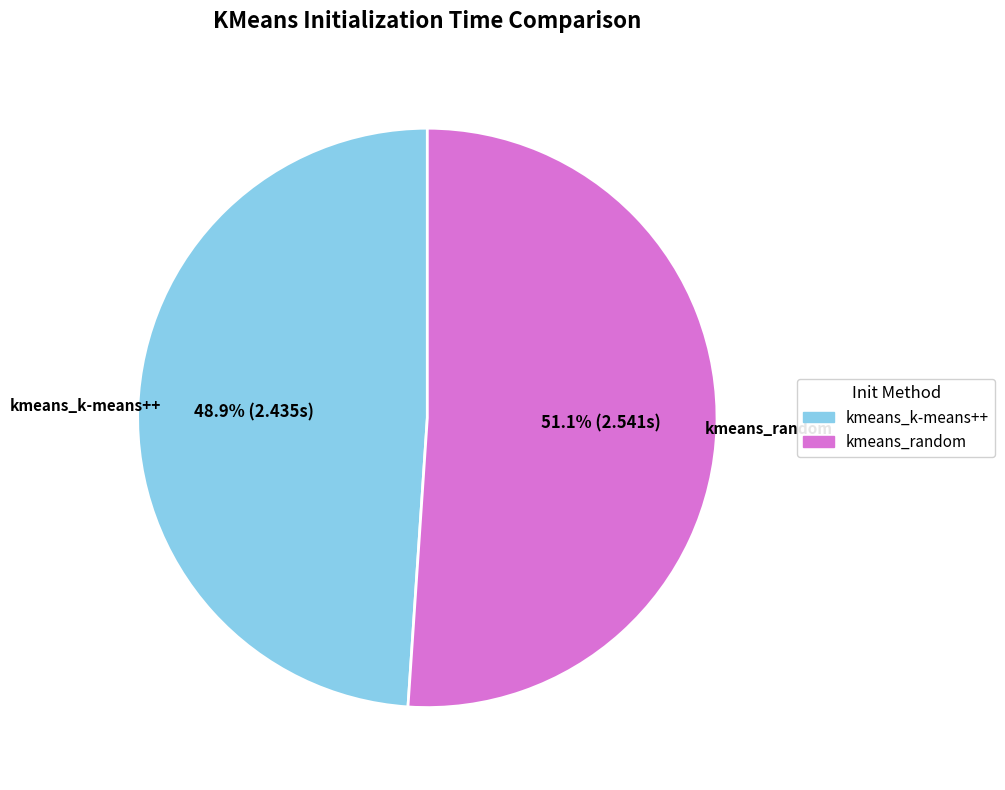

Rank the categories by value from highest to lowest.

kmeans_random, kmeans_k-means++